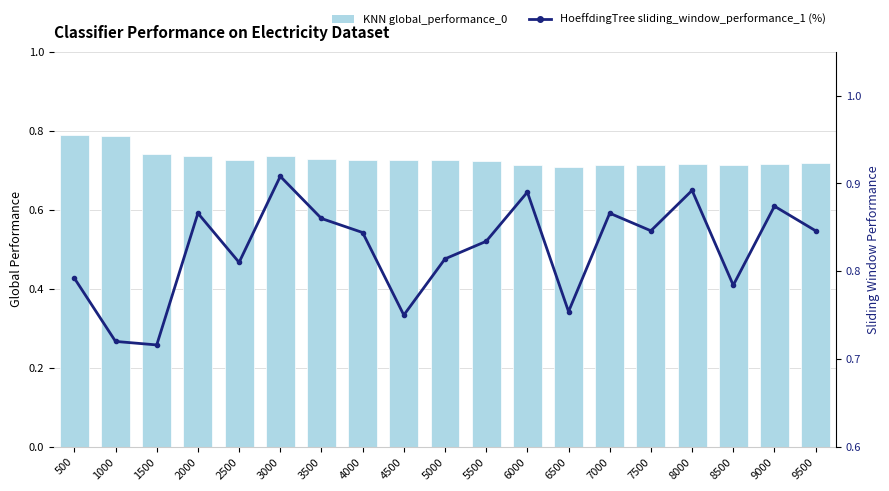

Does the chart contain any negative values?

No